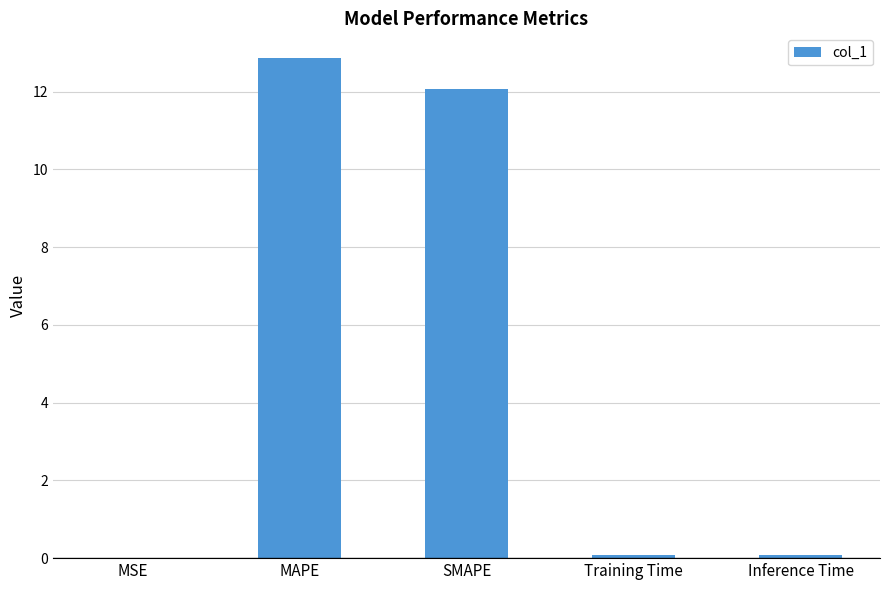

What is the sum of all values?

25.1